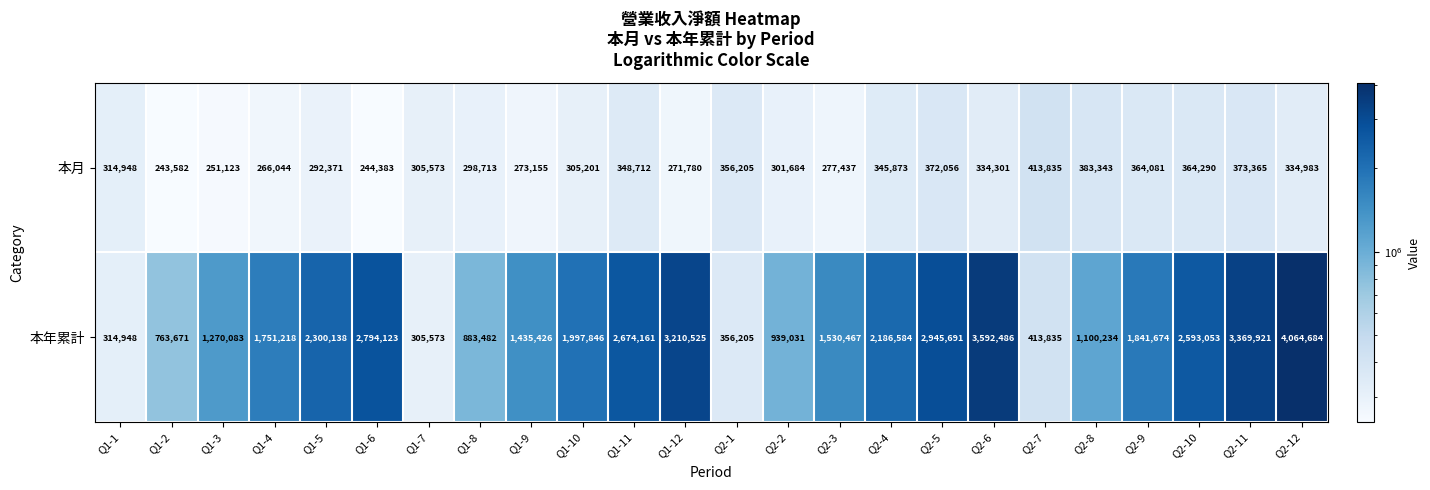

What is the difference between the maximum and second lowest values in the 本年累計 series?

3749736